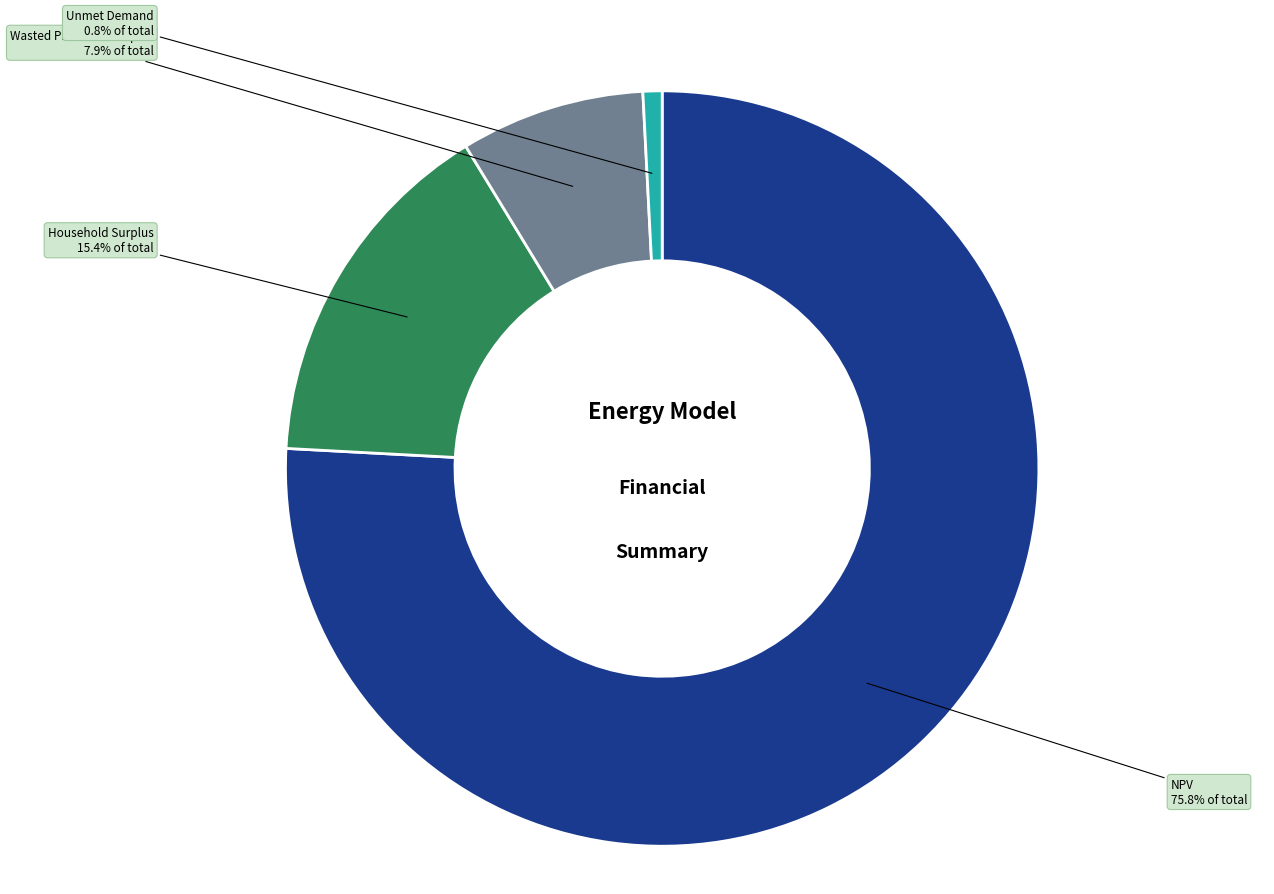

To the nearest percent, what is the difference between the largest and smallest slice percentages?

75%